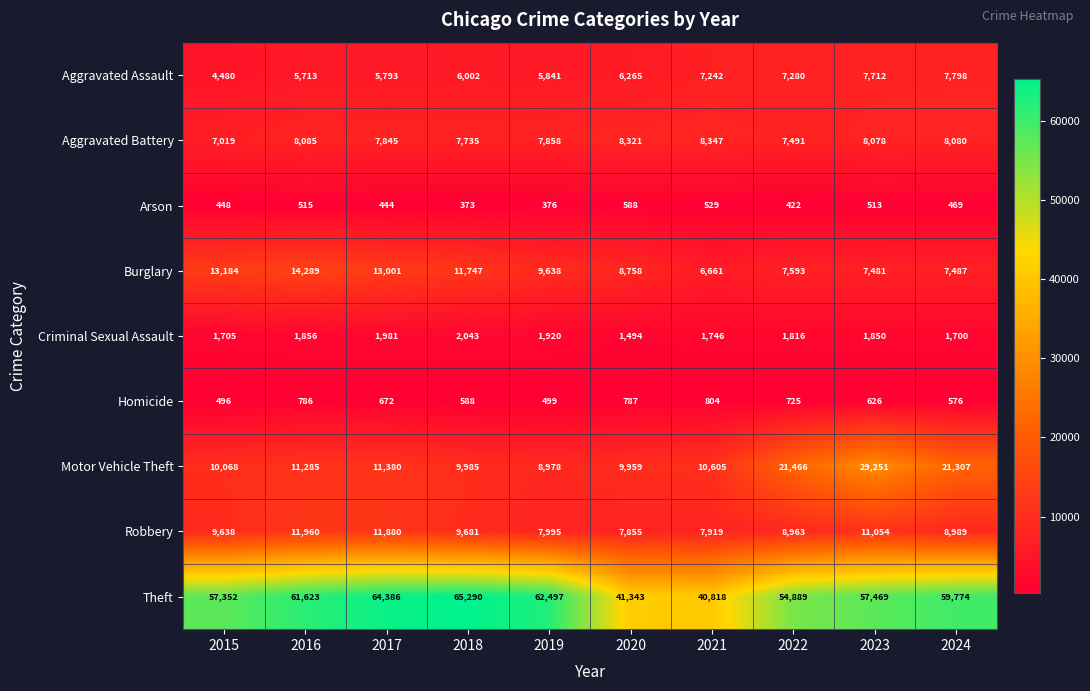

Which series has the widest spread of values?

Theft